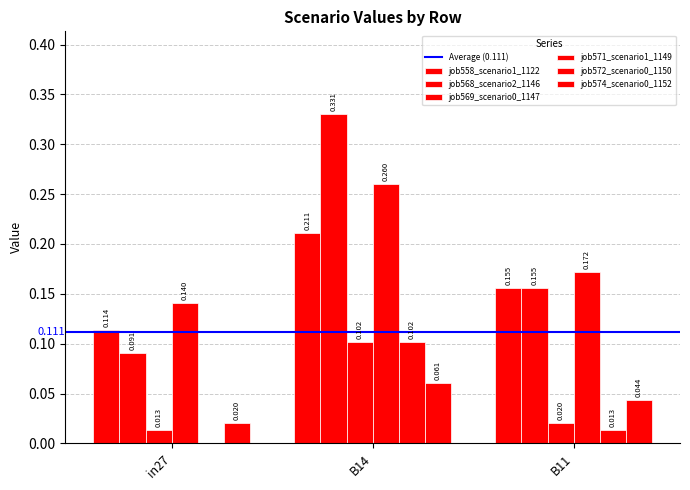

Are the bars horizontal?

No